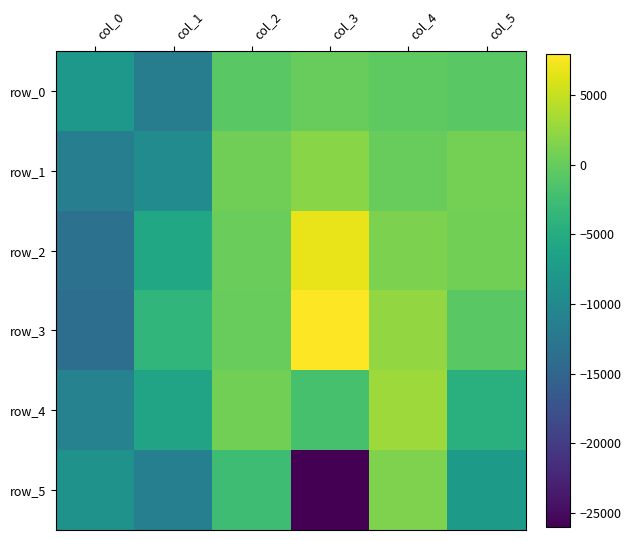

Is it true that row_0 equals -11993 at col_0?

False